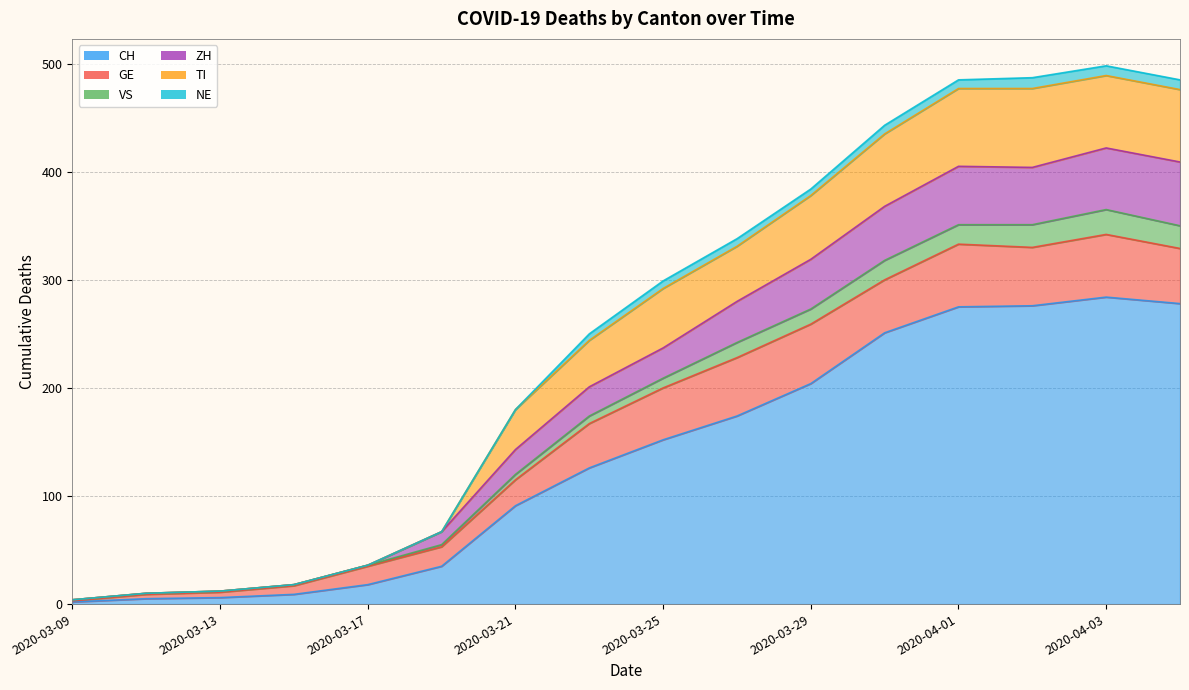

Does the chart display data point markers on the line(s)?

No